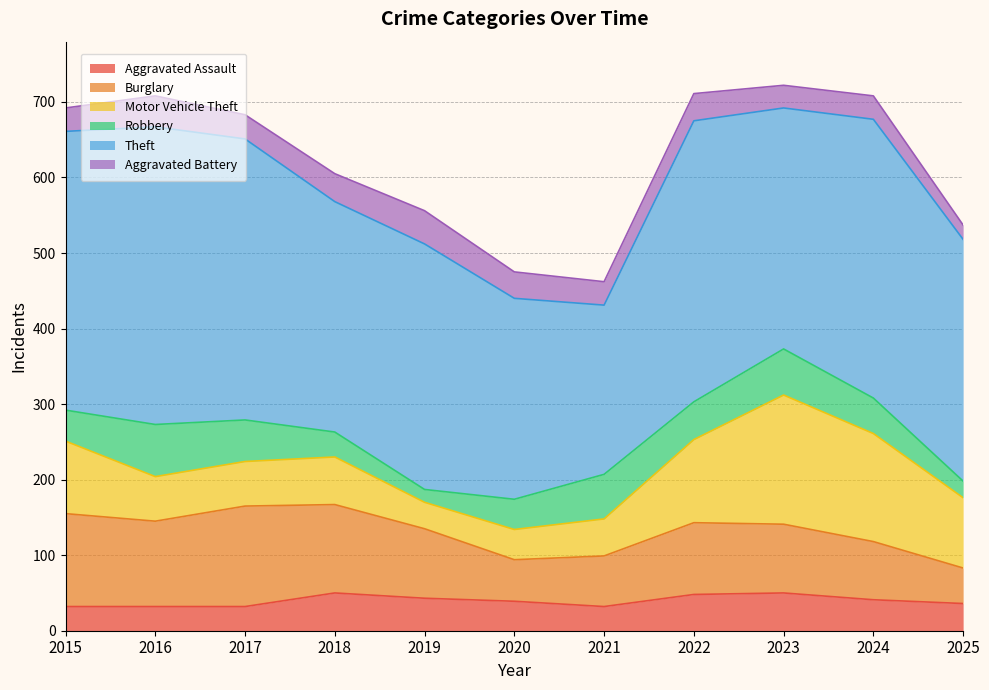

At how many categories does at least one series exceed 329?

5